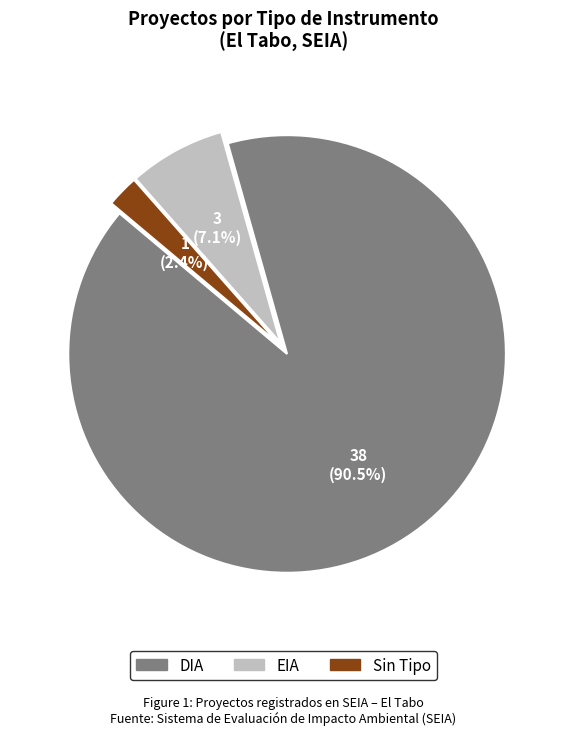

Is there a majority slice in this chart?

Yes